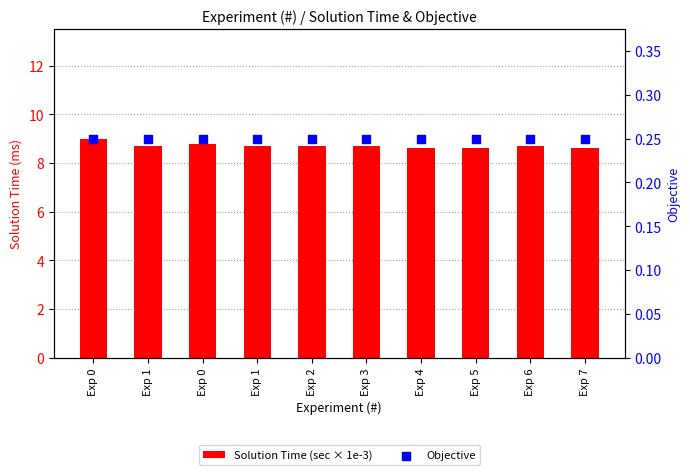

Which series reaches the maximum Y coordinate?

Solution Time (sec × 1e-3)